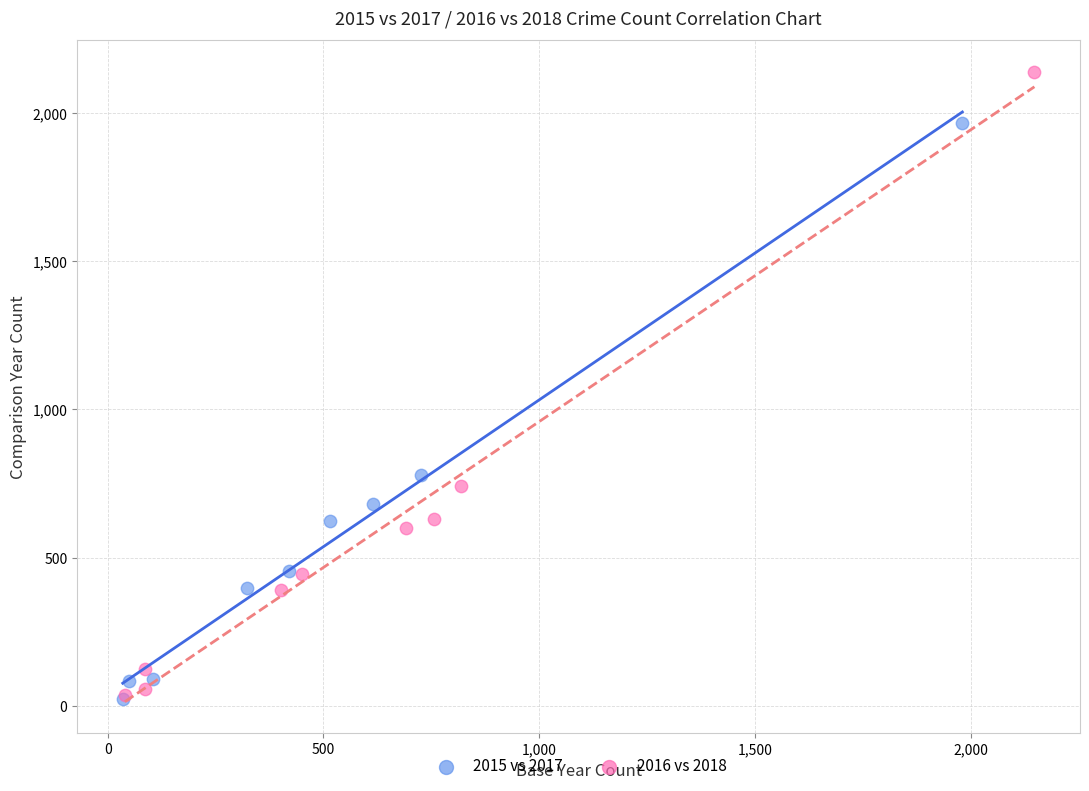

Which series contains the highest Y value?

2016 vs 2018